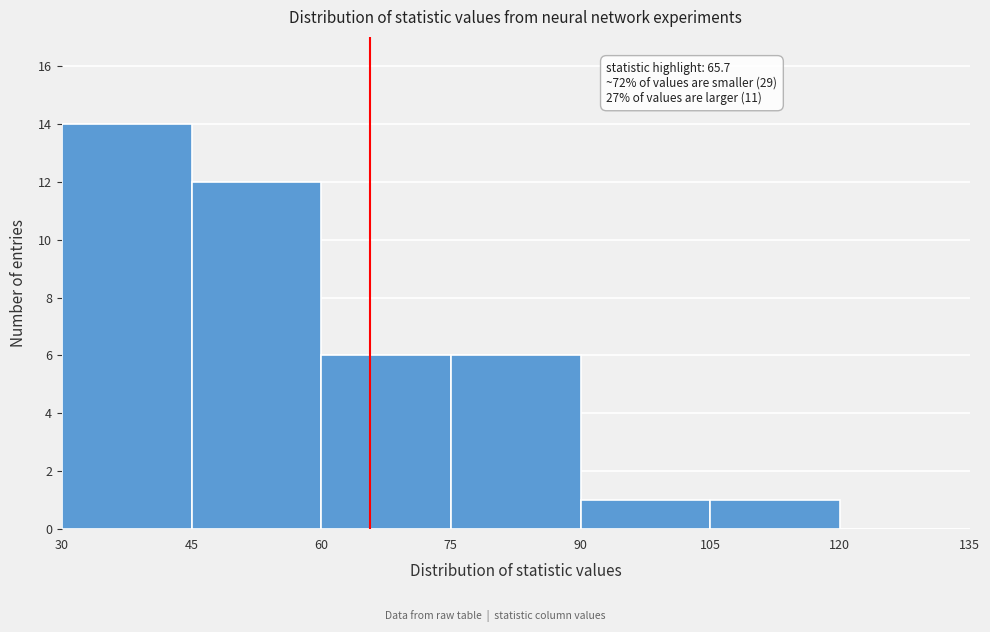

Over which range of the x-axis is the bar tallest?

30 to 45